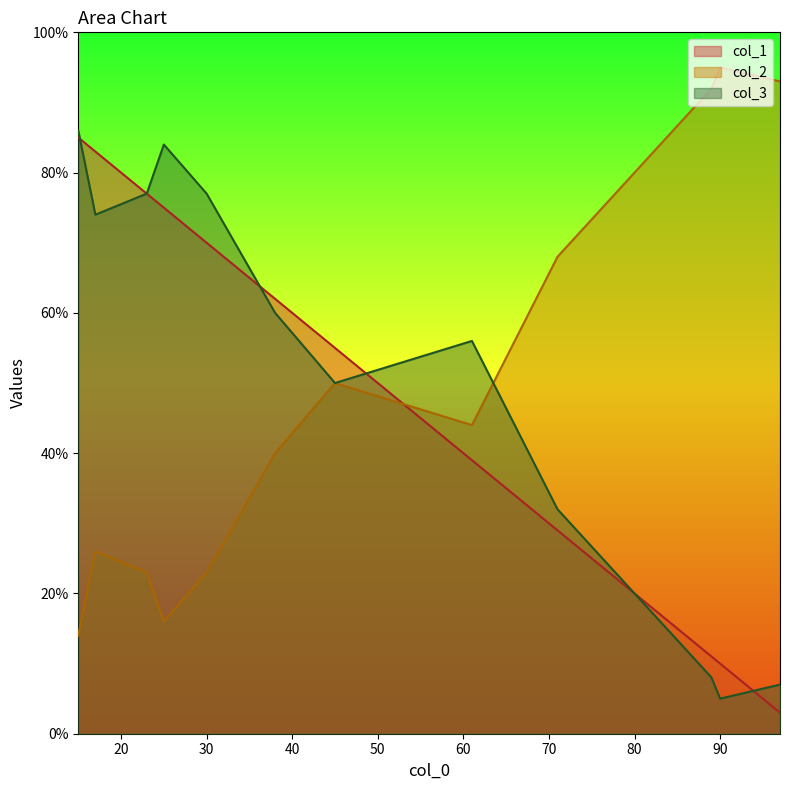

What value does the col_2 series have at 25?

16